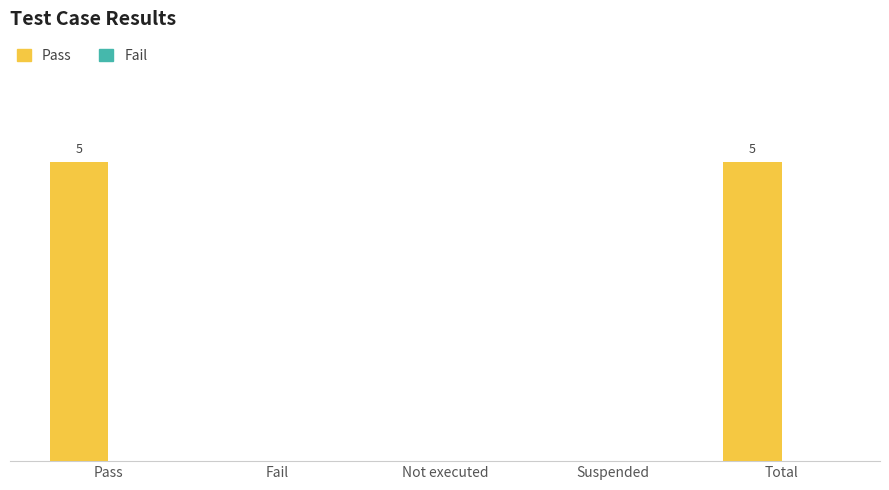

Are the bars horizontal?

No